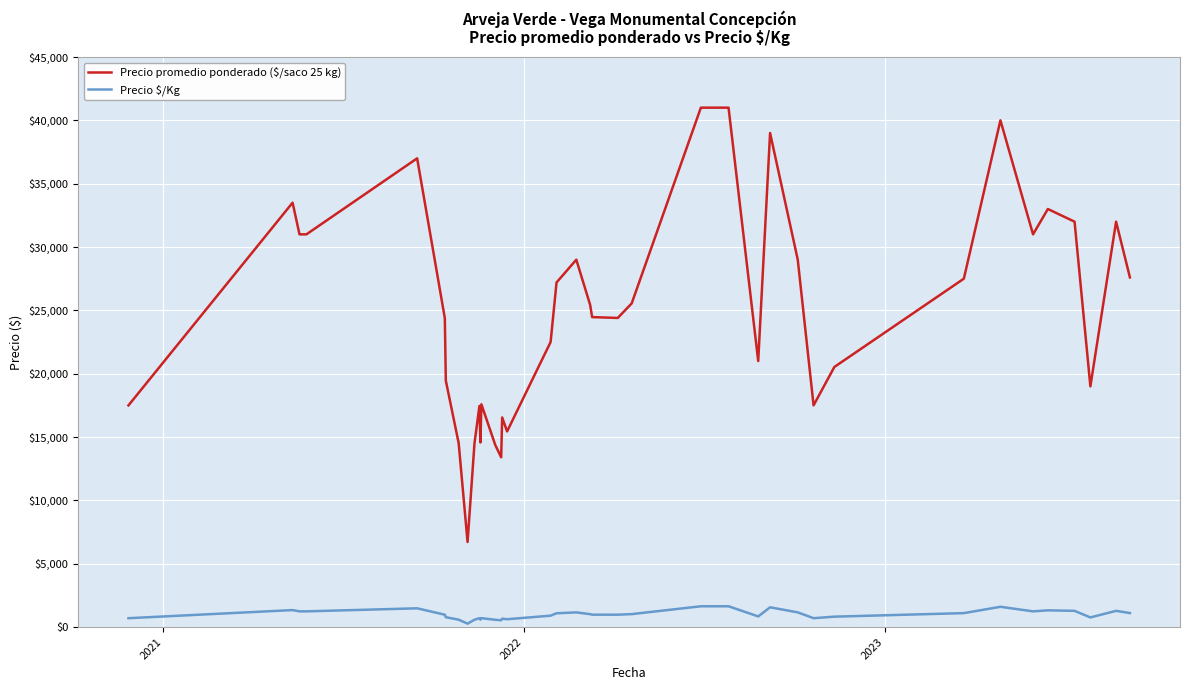

True or false: Precio promedio ponderado ($/saco 25 kg) and Precio $/Kg cross at least once.

False